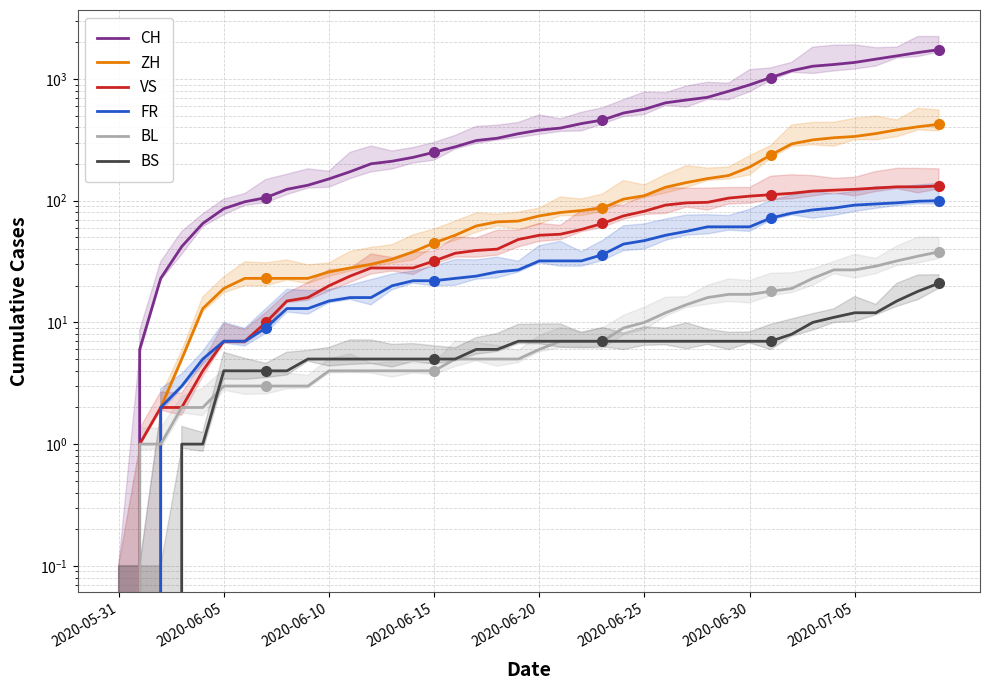

What is the label of the 8th point from the right?

32